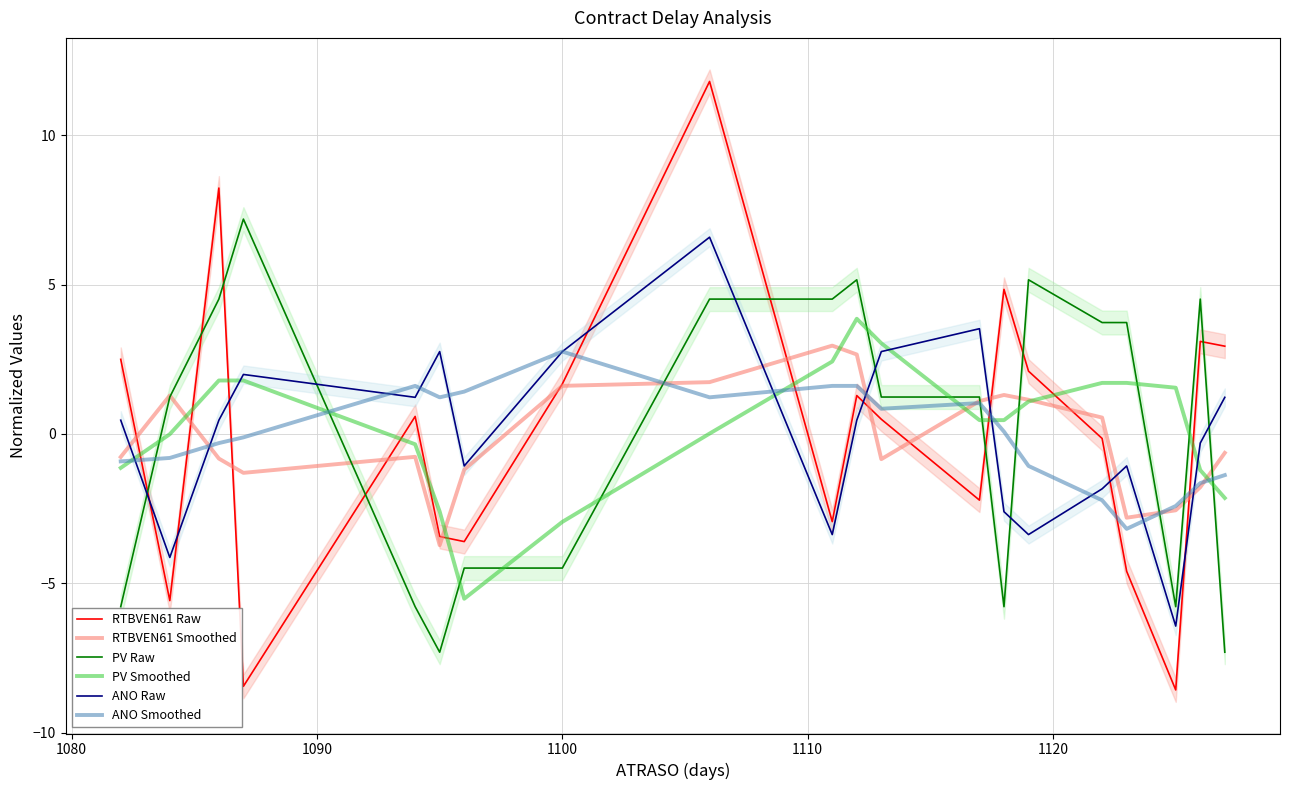

True or false: PV Raw and ANO Raw intersect in this chart.

True